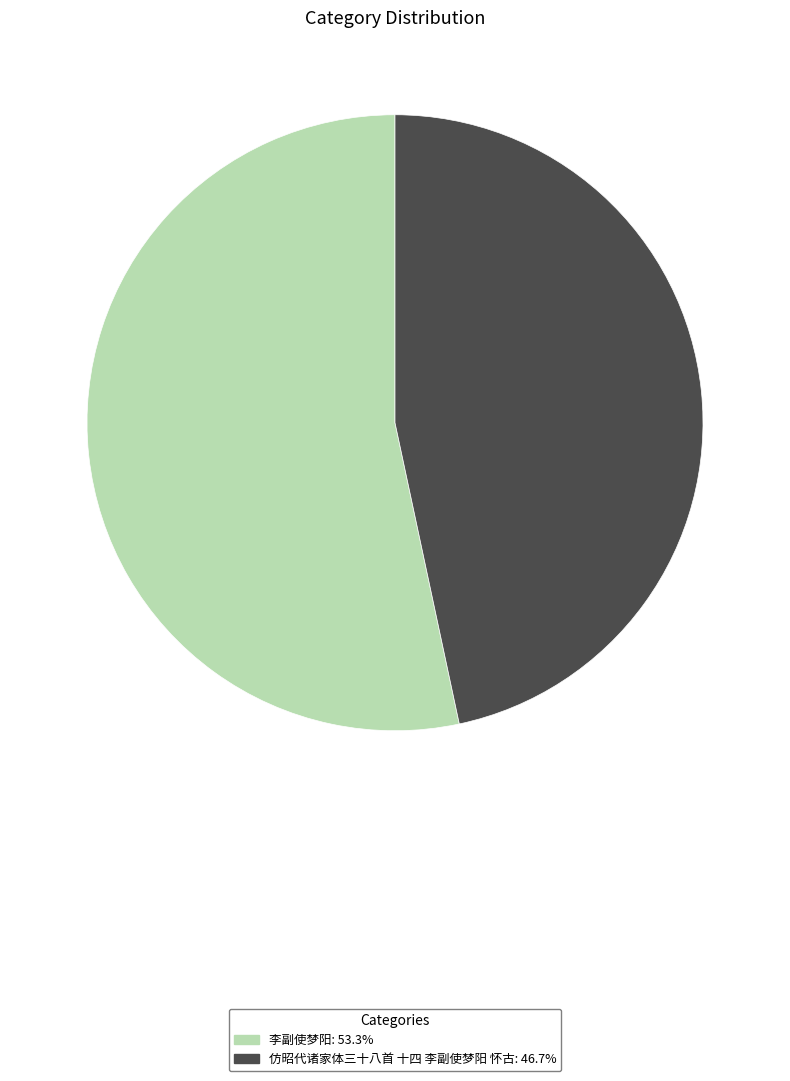

The 仿昭代诸家体三十八首 十四 李副使梦阳 怀古 slice represents 47% of the pie. True or false?

True